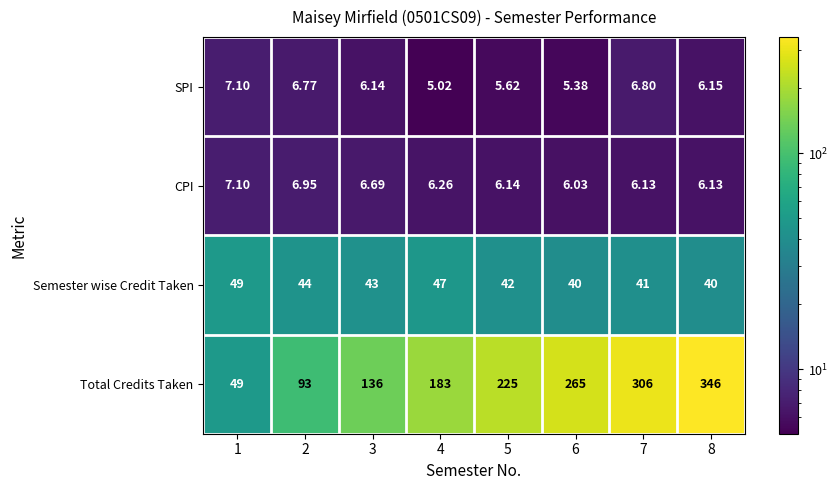

What is the smallest value displayed?

5.0